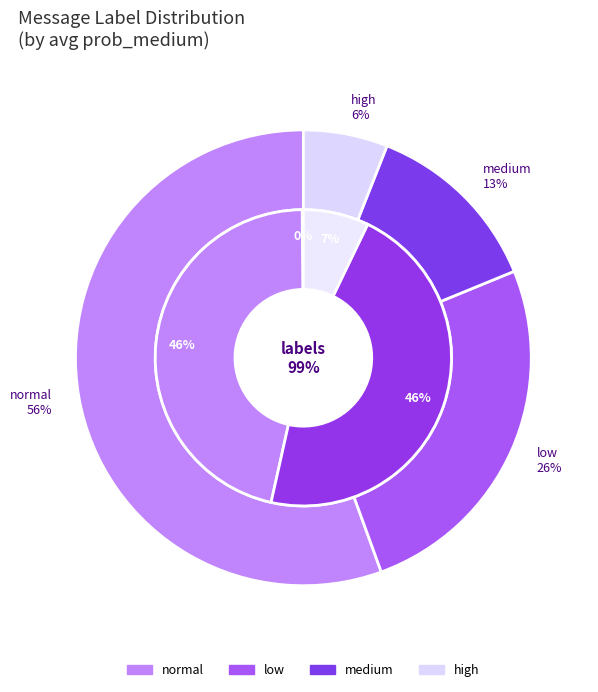

Which has a higher value, medium or low?

low